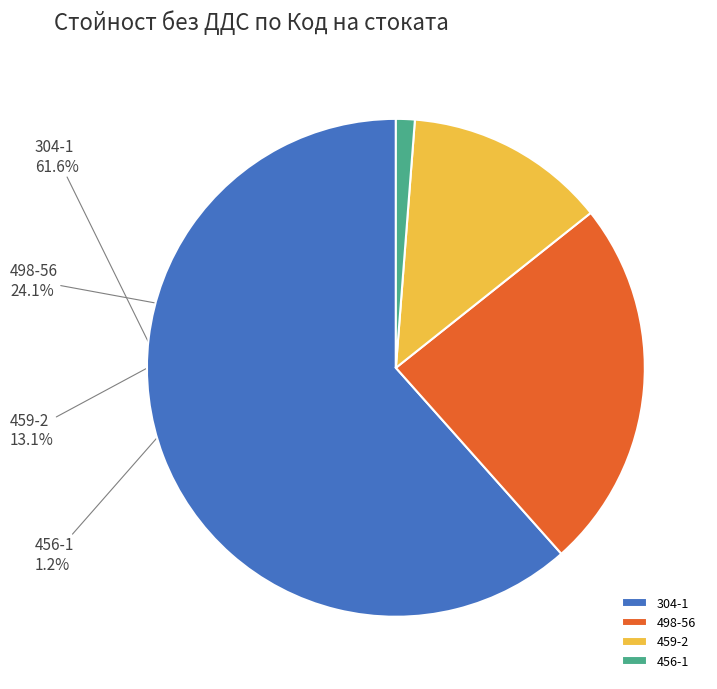

To the nearest percent, what percentage of the pie is 459-2?

13%